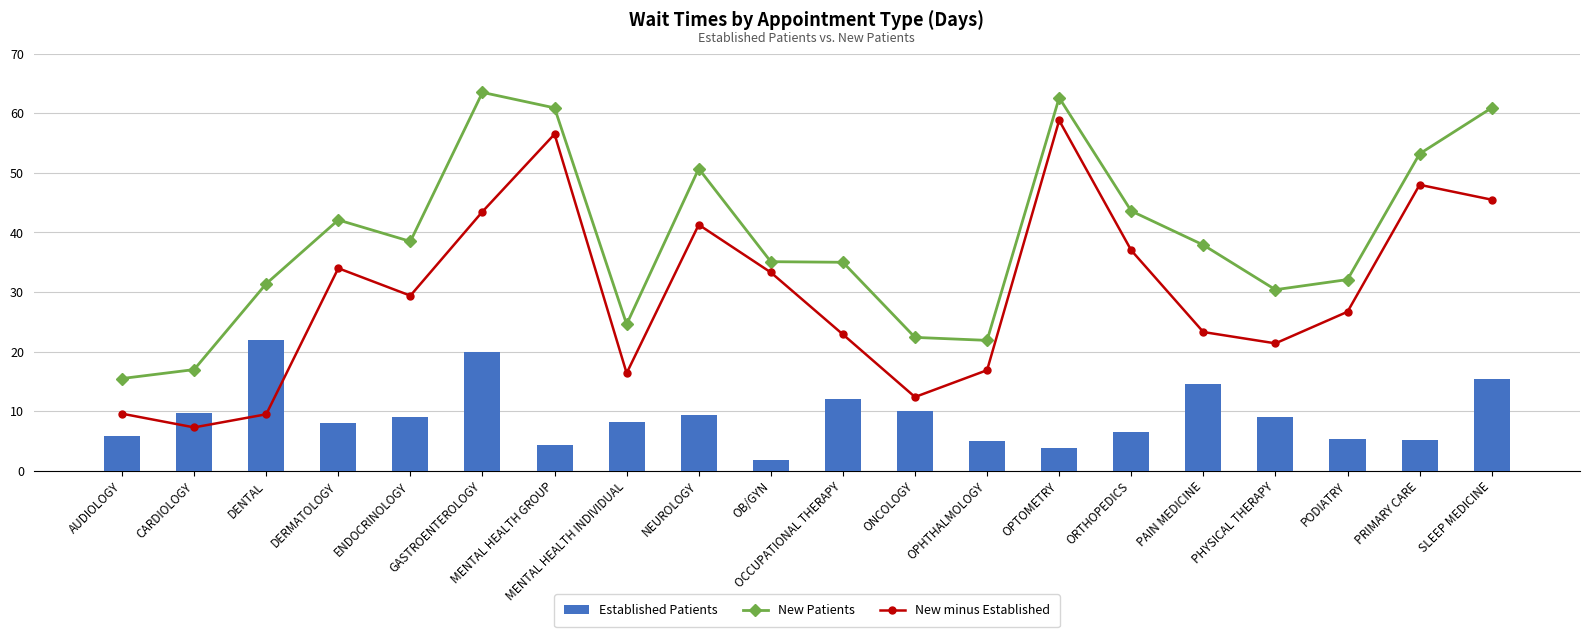

Does the chart contain stacked bars?

No